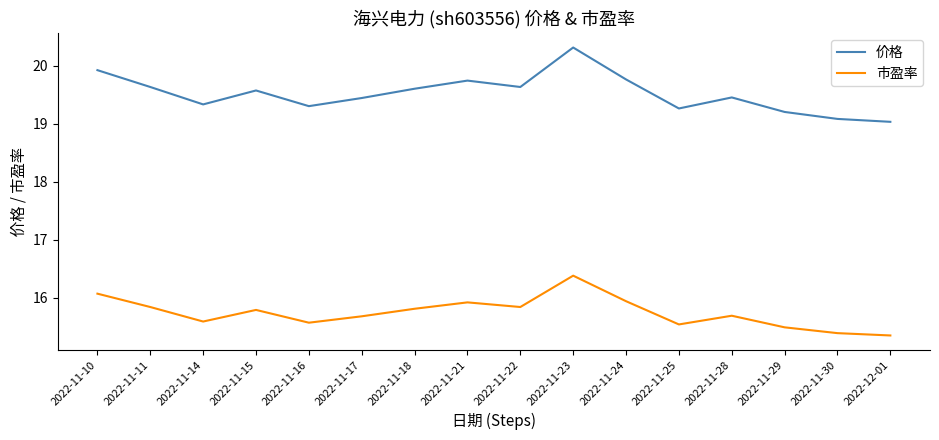

List the series in order of their overall mean, lowest first.

市盈率, 价格